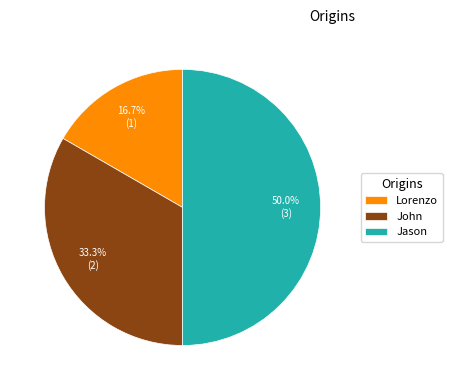

Is John the majority of the pie?

No